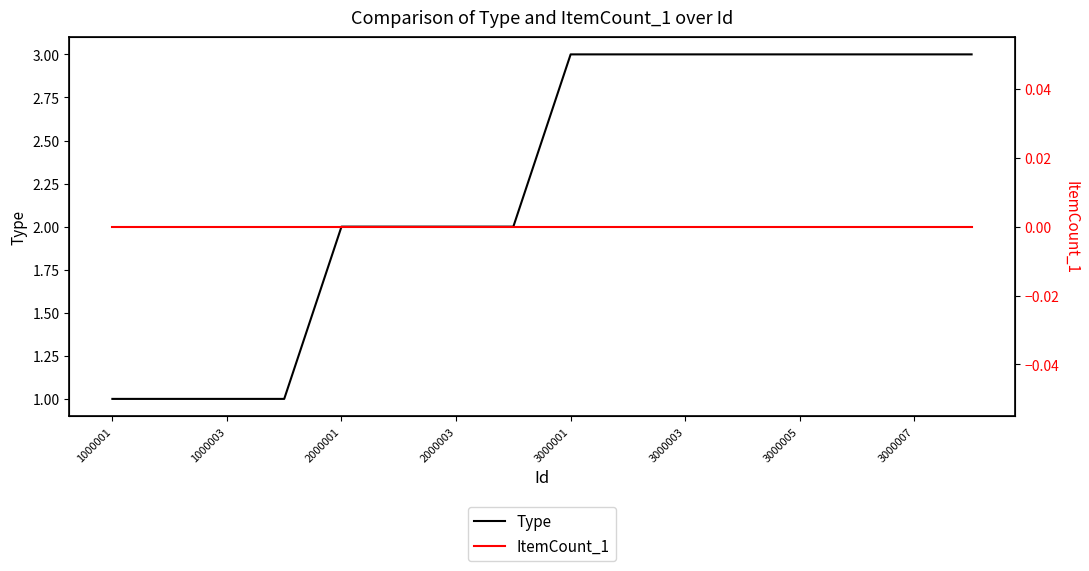

List the series in order of their overall mean, highest first.

Type, ItemCount_1